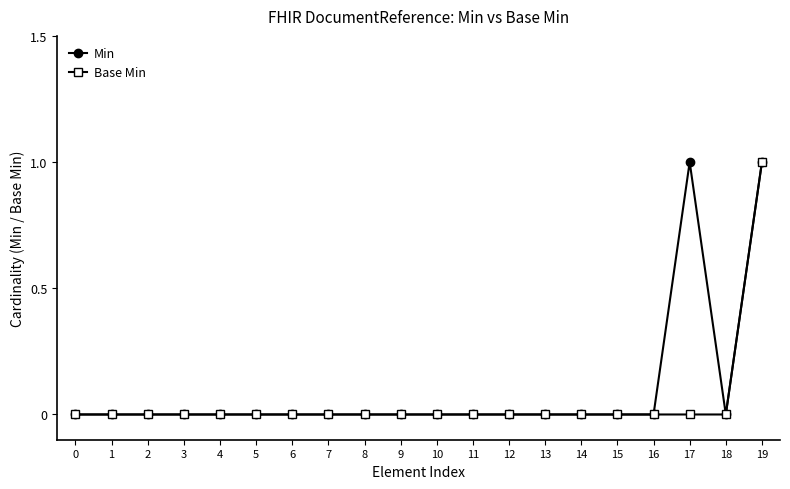

True or false: Min has more than 0 points higher than both neighbors.

True